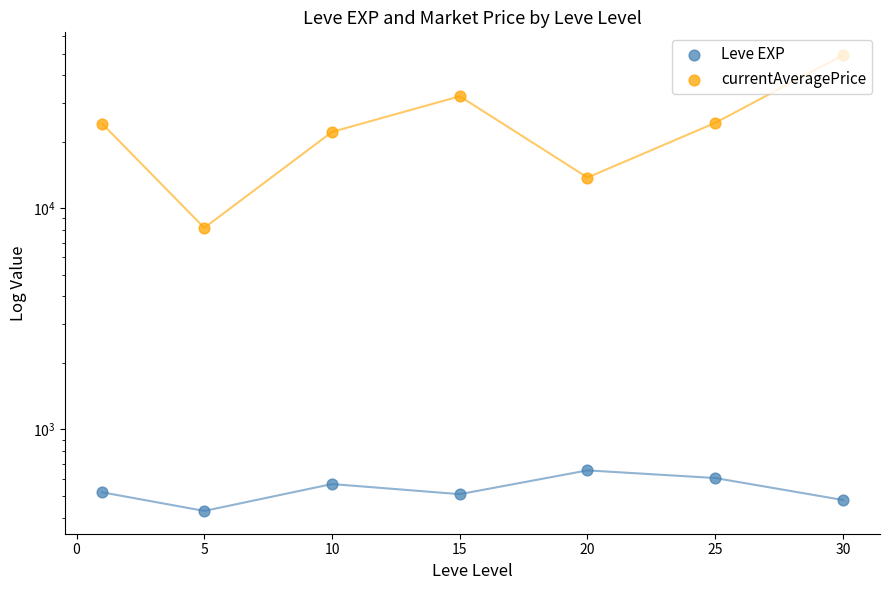

Which series contains the lowest Y value?

Leve EXP